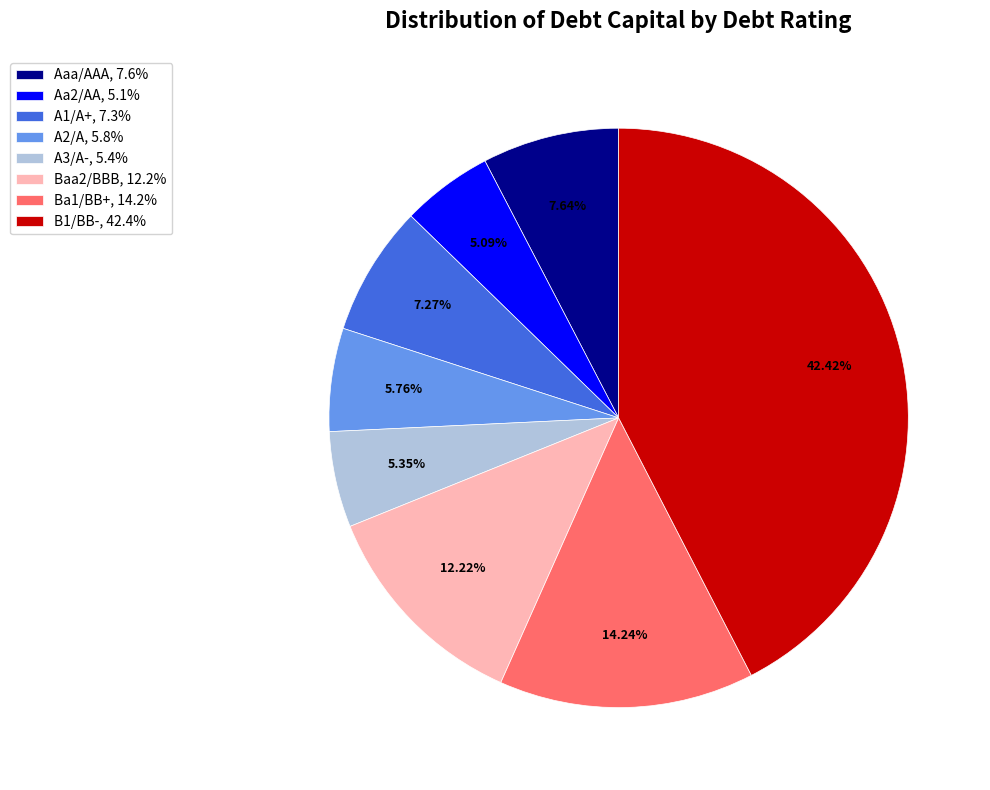

How many slices are in this pie chart?

8